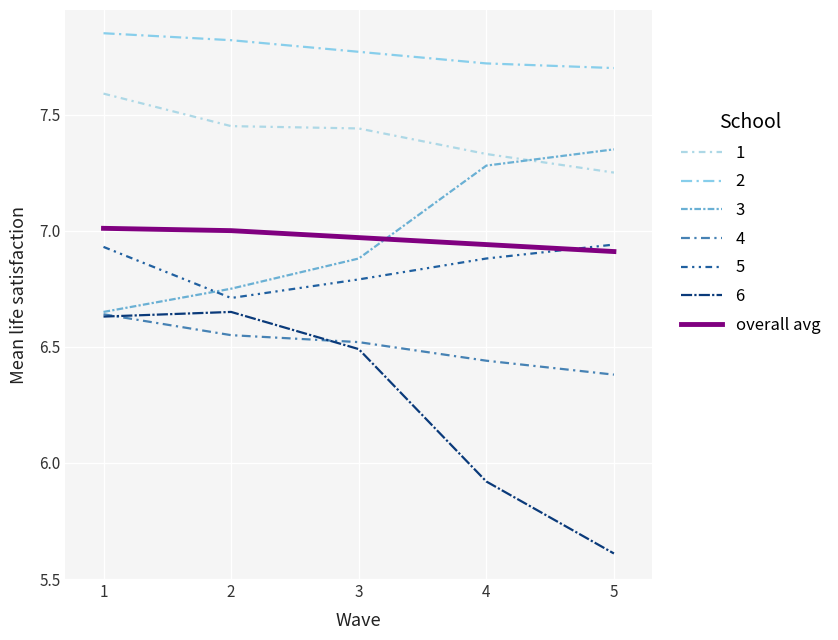

How many lines are shown in the chart?

7